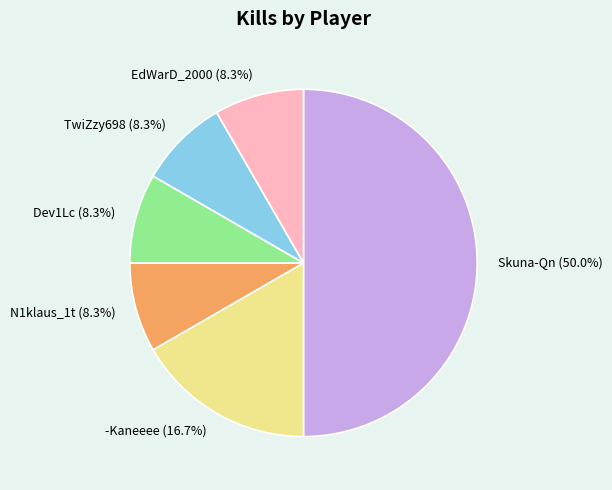

What percentage is NOT represented by -Kaneeee (16.7%)?

83.3%